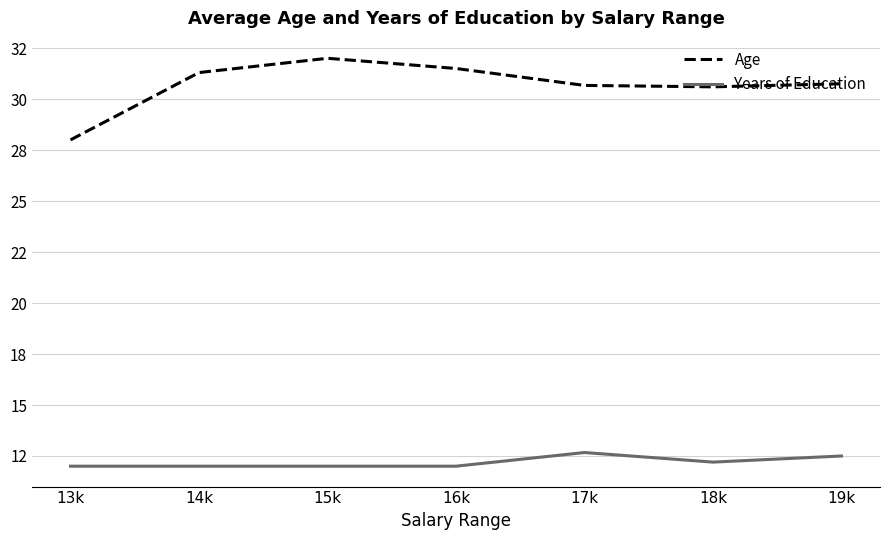

What are all the series names shown in the legend?

Age, Years of Education